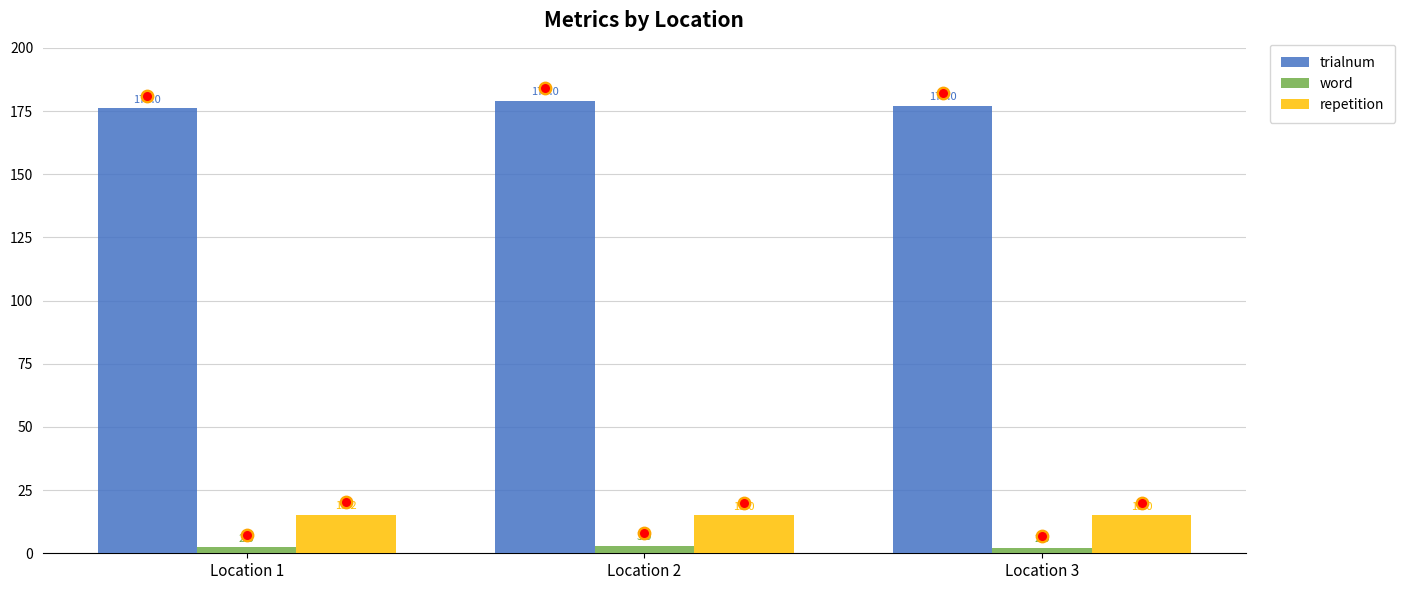

Which series has the largest total across all categories?

trialnum